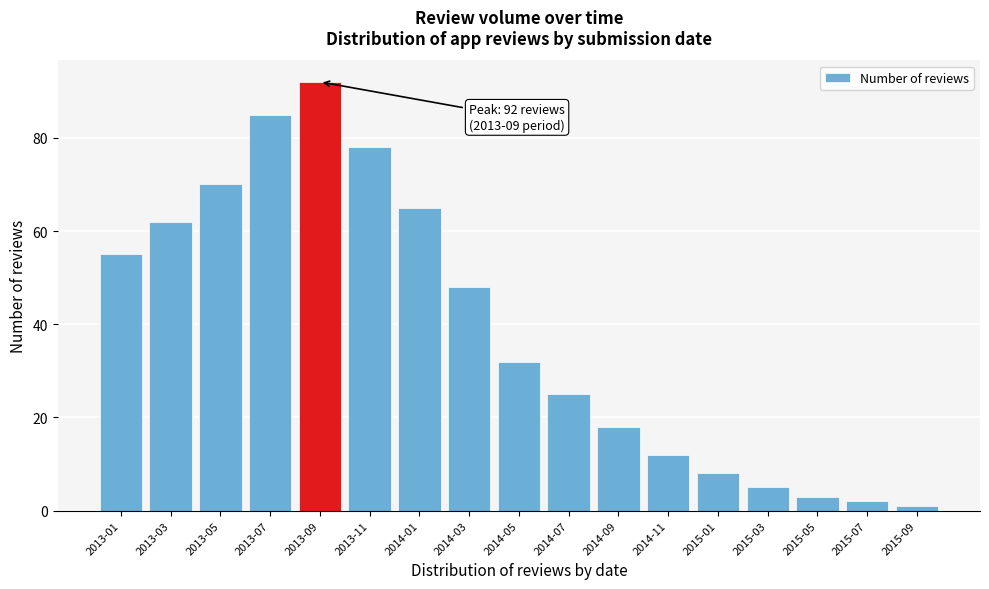

Reading left to right, list all the values displayed in this chart.

2013-01=55	2013-03=62	2013-05=70	2013-07=85	2013-09=92	2013-11=78	2014-01=65	2014-03=48	2014-05=32	2014-07=25	2014-09=18	2014-11=12	2015-01=8	2015-03=5	2015-05=3	2015-07=2	2015-09=1